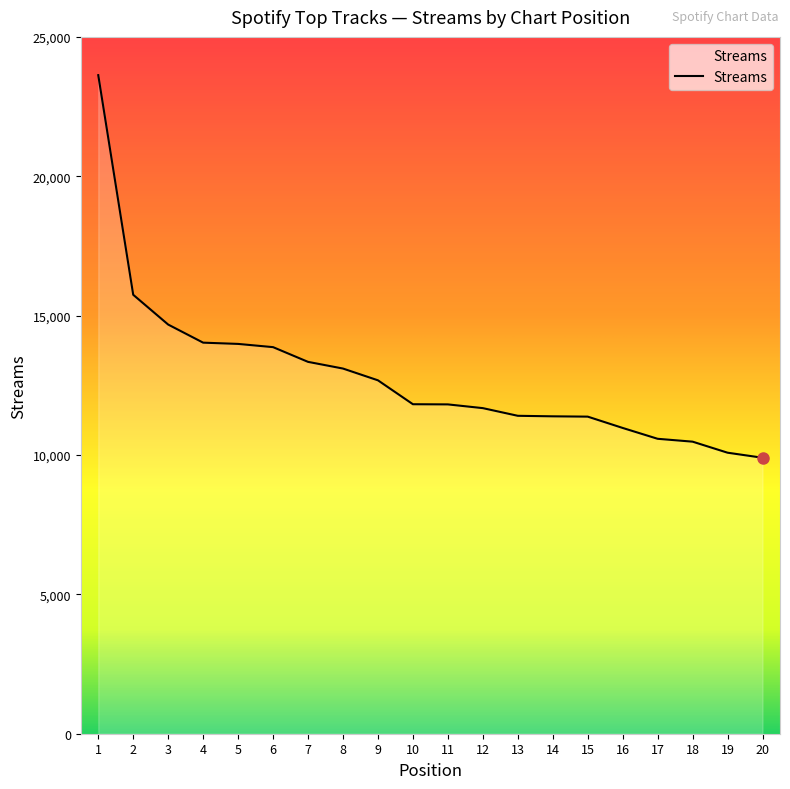

Which has a higher value, 13 or 11?

11